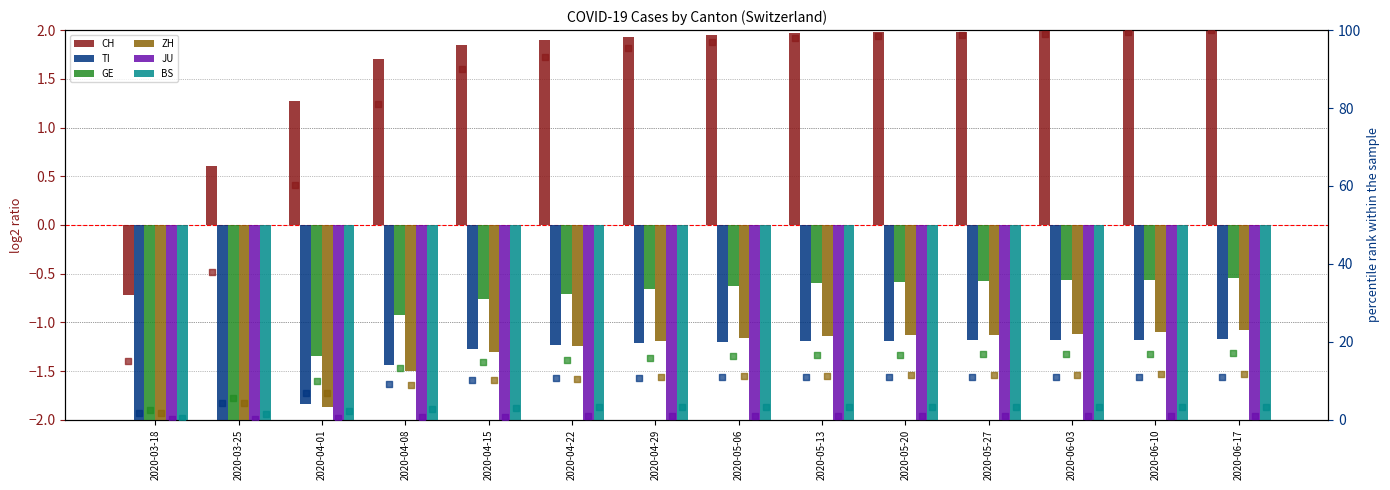

Is the value of ZH at 2020-06-10 greater than the value of GE at 2020-04-22?

No